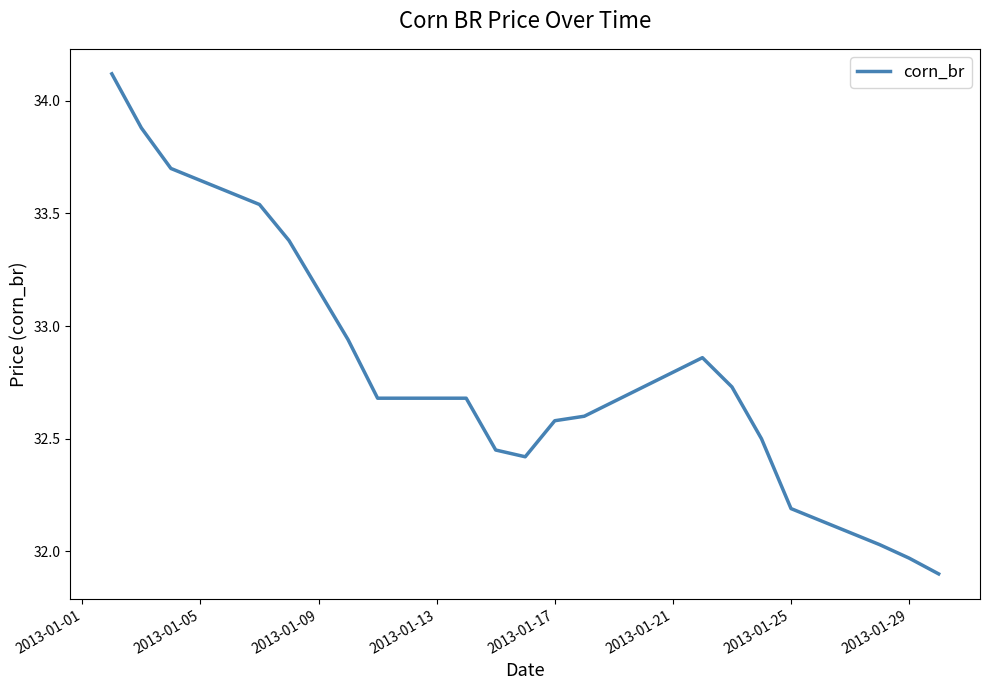

What is the greatest value displayed?

34.1